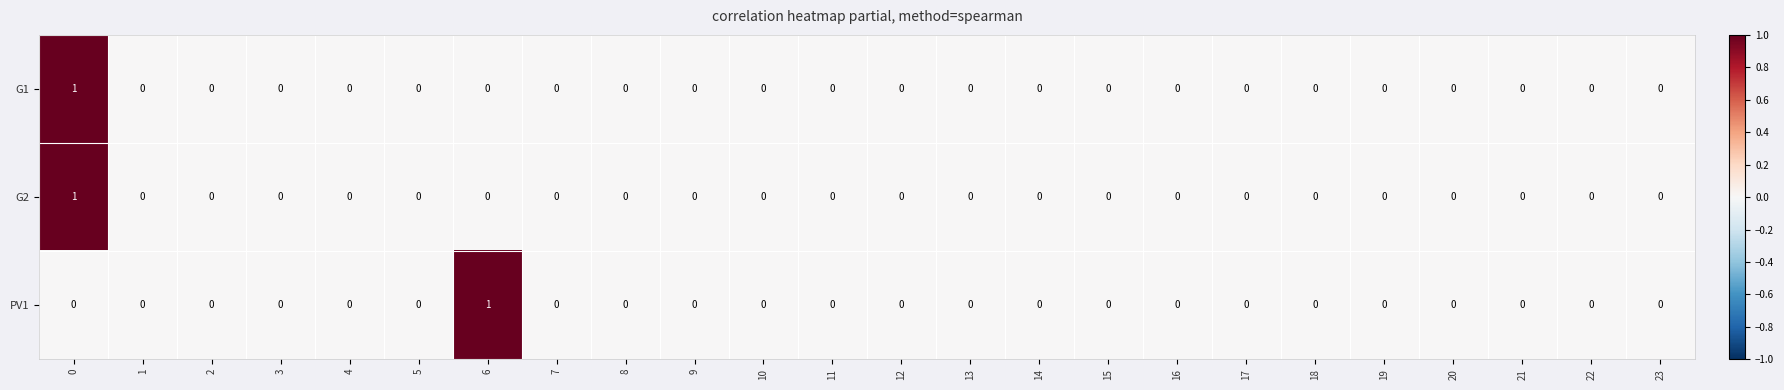

Is it true that PV1 equals 0 at 8?

True